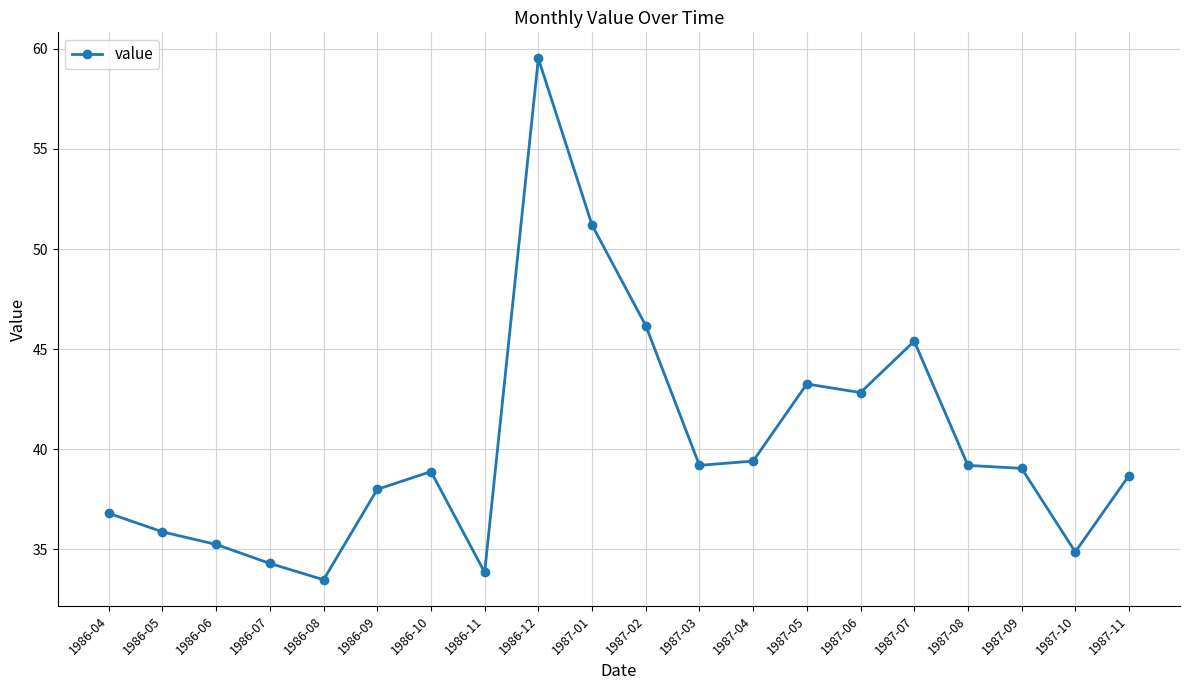

Which has a higher value, 1987-05 or 1987-11?

1987-05